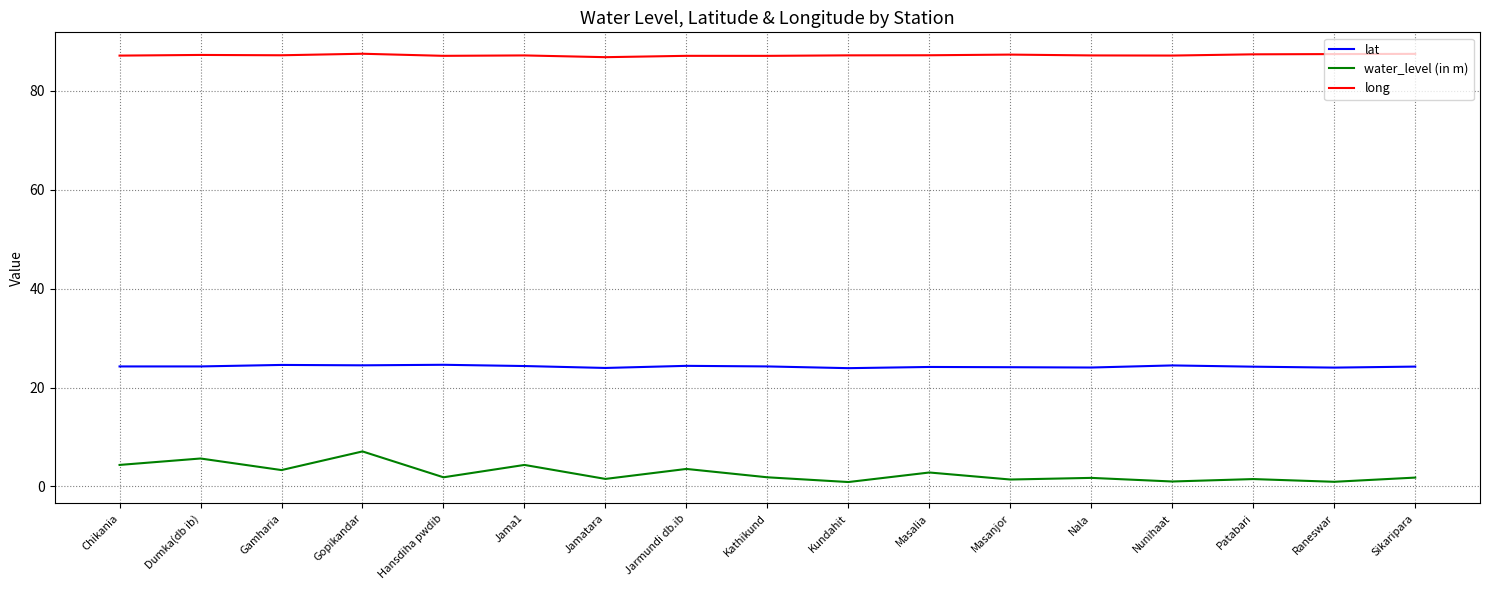

True or false: long and water_level (in m) cross at least once.

False